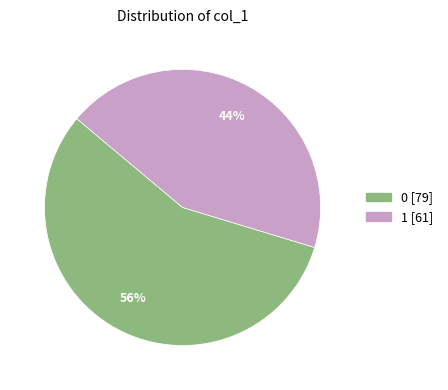

To the nearest percent, what is the average slice percentage?

50%